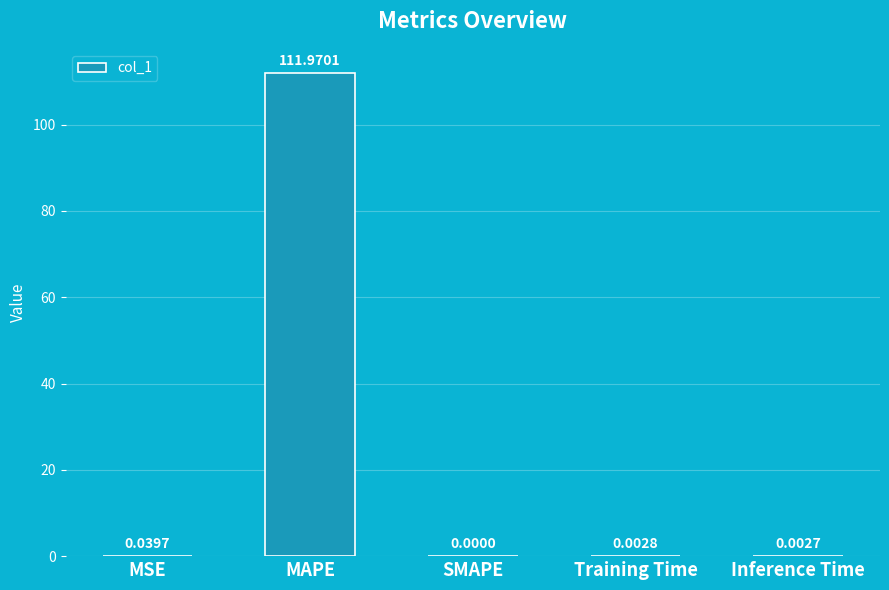

What is the sum of all values?

112.0